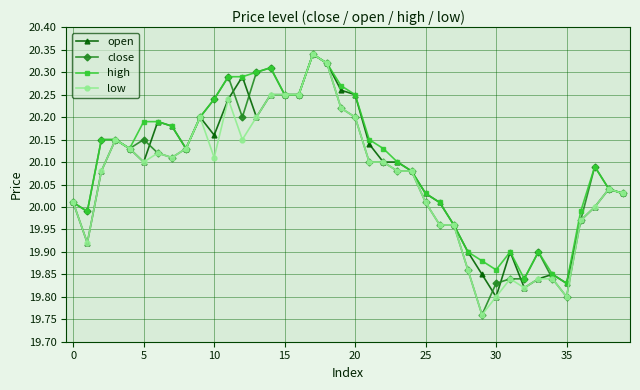

True or false: open has more than 0 points higher than both neighbors.

True